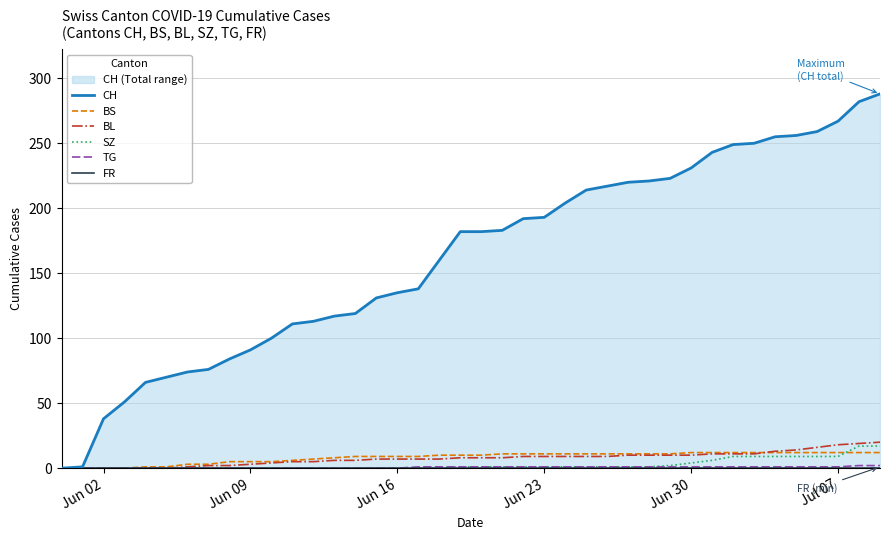

True or false: CH has more than 0 interior local peaks.

False